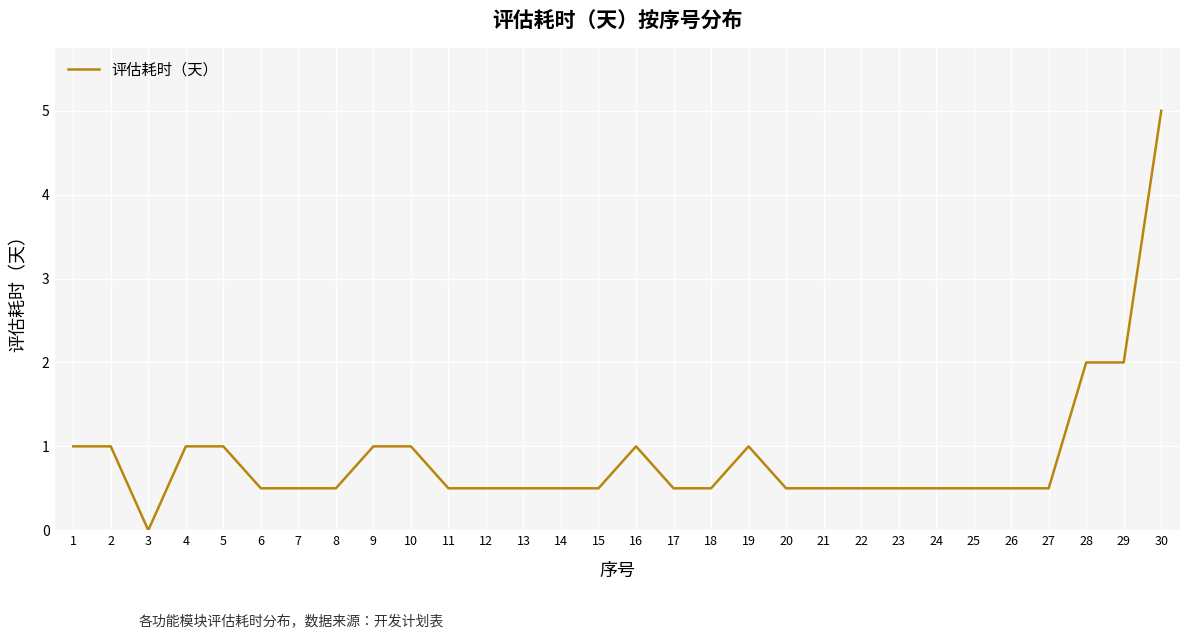

Is it true that the value at 10 is 0.3?

False